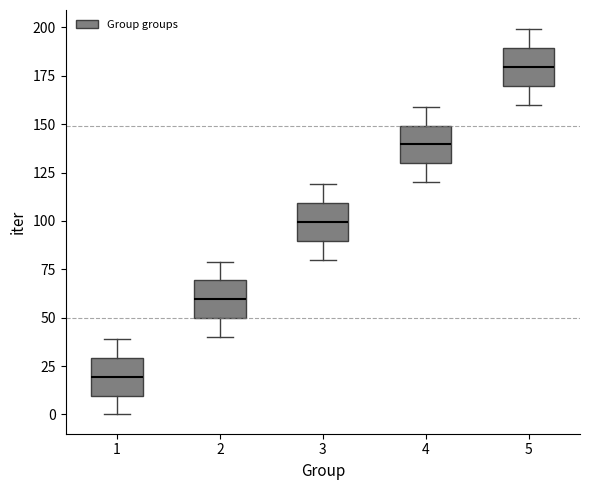

Reading left to right, transcribe this box plot: for each box, give where its median line is, the range the box spans, and where its two whiskers end, as read against the y-axis. The values are not printed on the chart, so give them approximately, as read against the axis.

1: median 20, box 10 to 30, whiskers 0 to 40
2: median 60, box 50 to 70, whiskers 40 to 80
3: median 100, box 90 to 110, whiskers 80 to 120
4: median 140, box 130 to 150, whiskers 120 to 160
5: median 180, box 170 to 190, whiskers 160 to 200